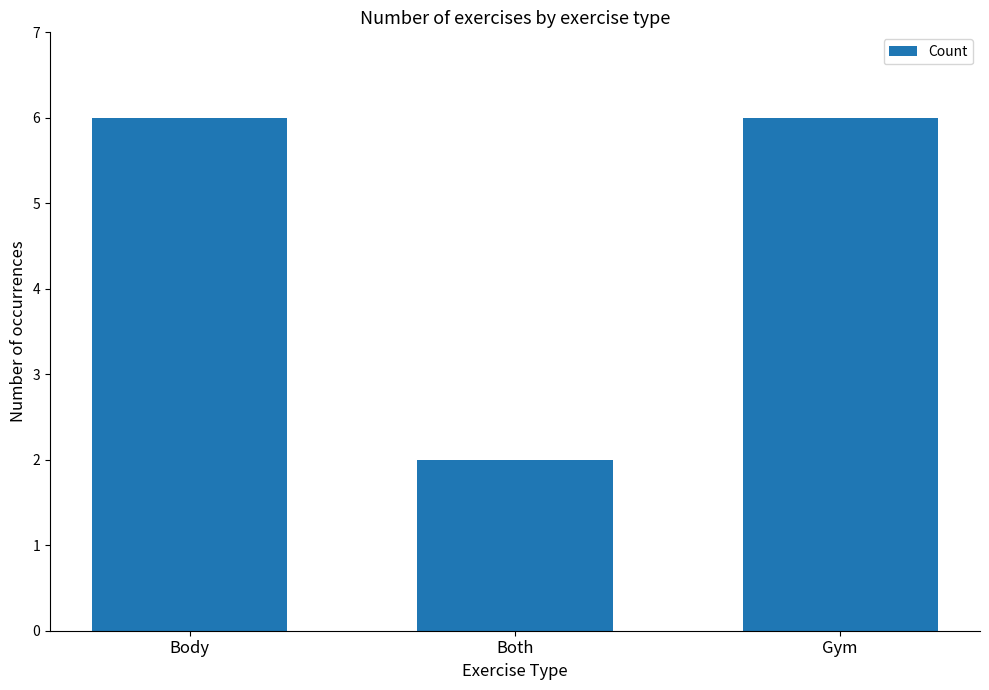

What is the ratio of the value at Gym to the value at Body?

1.0